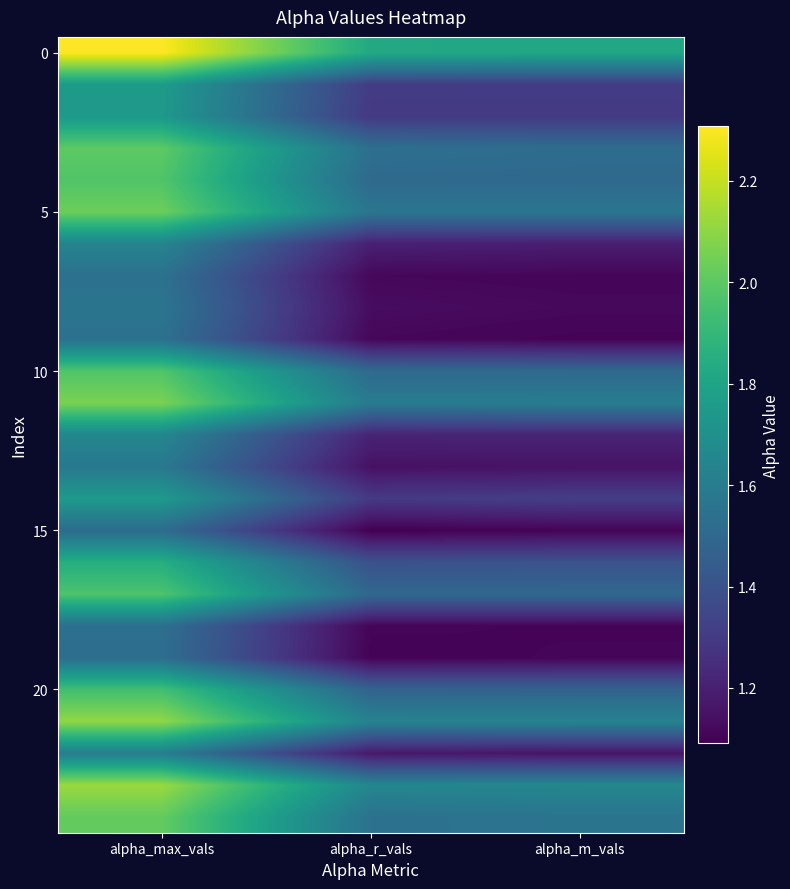

Which has a higher value, alpha_m_vals or alpha_r_vals?

alpha_r_vals